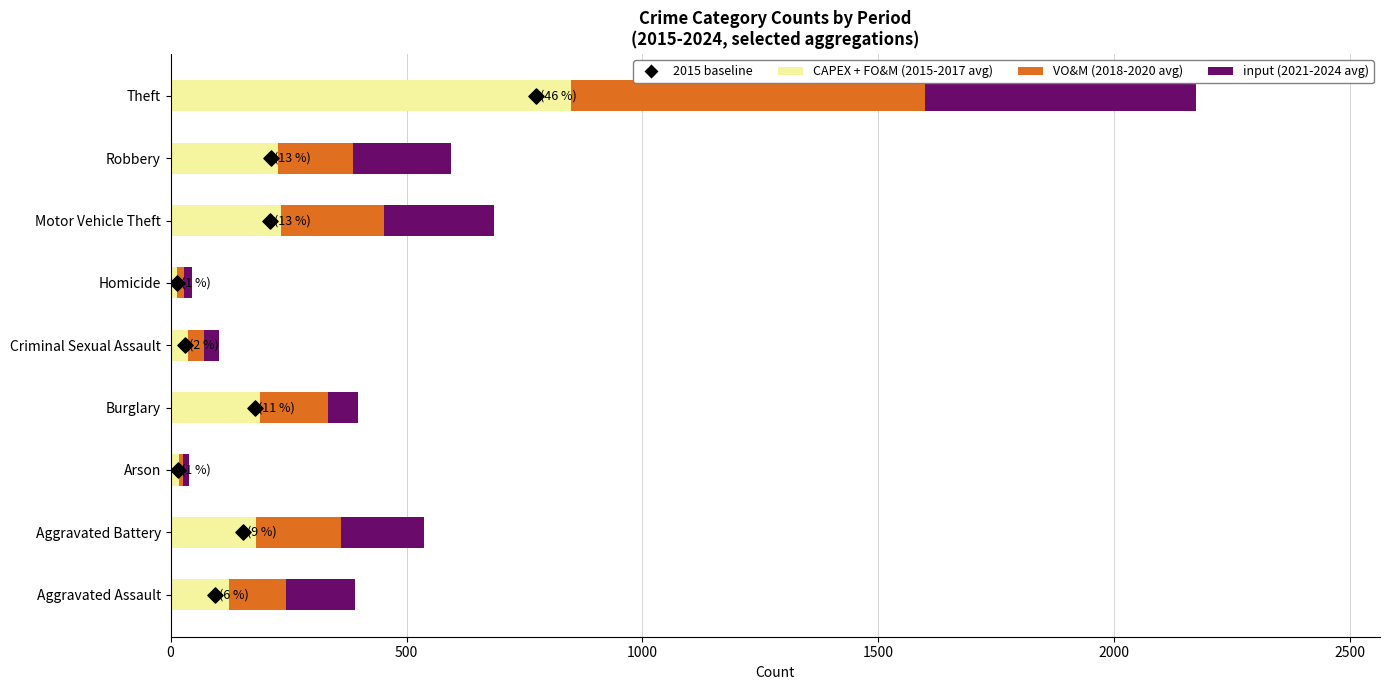

Which series has the largest Y range (max minus min)?

CAPEX + FO&M (2015-2017 avg)